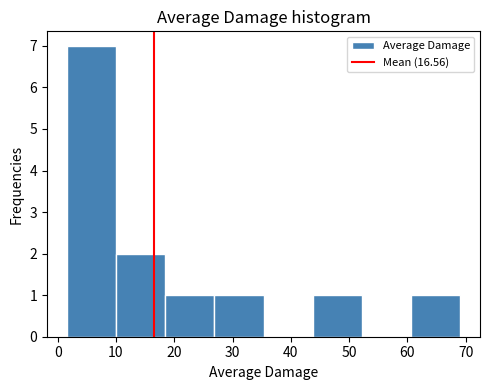

Over which range of the x-axis is the bar tallest?

2 to 10